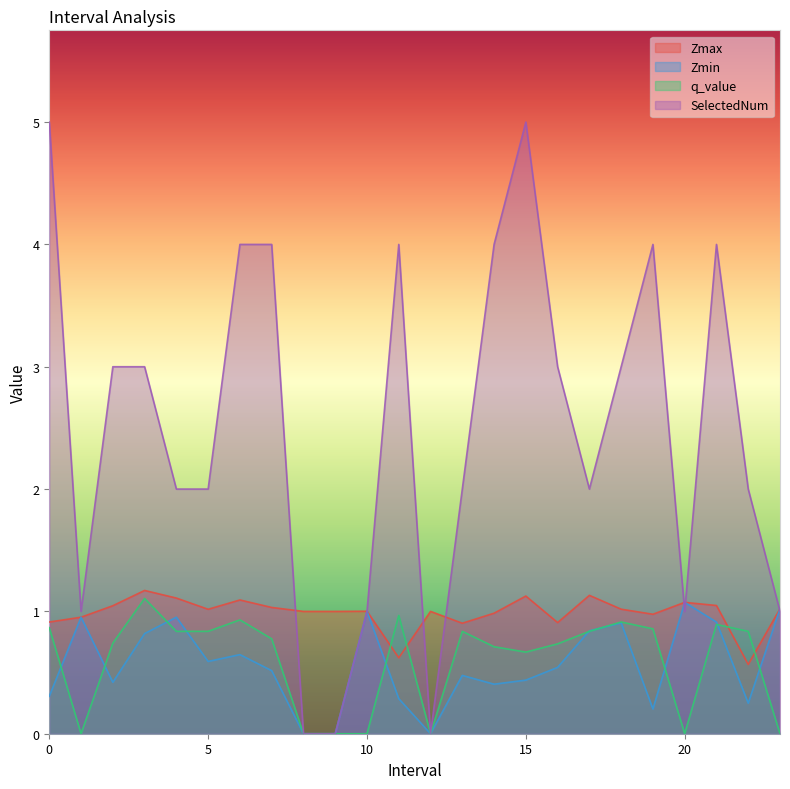

Reading left to right, extract all data points from this chart.

Zmax: 0.9	1.0	1.0	1.2	1.1	1.0	1.1	1.0	1.0	1.0	1.0	0.6	1.0	0.9	1.0	1.1	0.9	1.1	1.0	1.0	1.1	1.0	0.6	1.0
Zmin: 0.3	1.0	0.4	0.8	1.0	0.6	0.6	0.5	0.0	0.0	1.0	0.3	0.0	0.5	0.4	0.4	0.5	0.8	0.9	0.2	1.1	0.9	0.2	1.0
q_value: 0.9	0.0	0.7	1.1	0.8	0.8	0.9	0.8	0.0	0.0	0.0	1.0	0.0	0.8	0.7	0.7	0.7	0.8	0.9	0.9	0.0	0.9	0.8	0.0
SelectedNum: 5.0	1.0	3.0	3.0	2.0	2.0	4.0	4.0	0.0	0.0	1.0	4.0	0.0	2.0	4.0	5.0	3.0	2.0	3.0	4.0	1.0	4.0	2.0	1.0